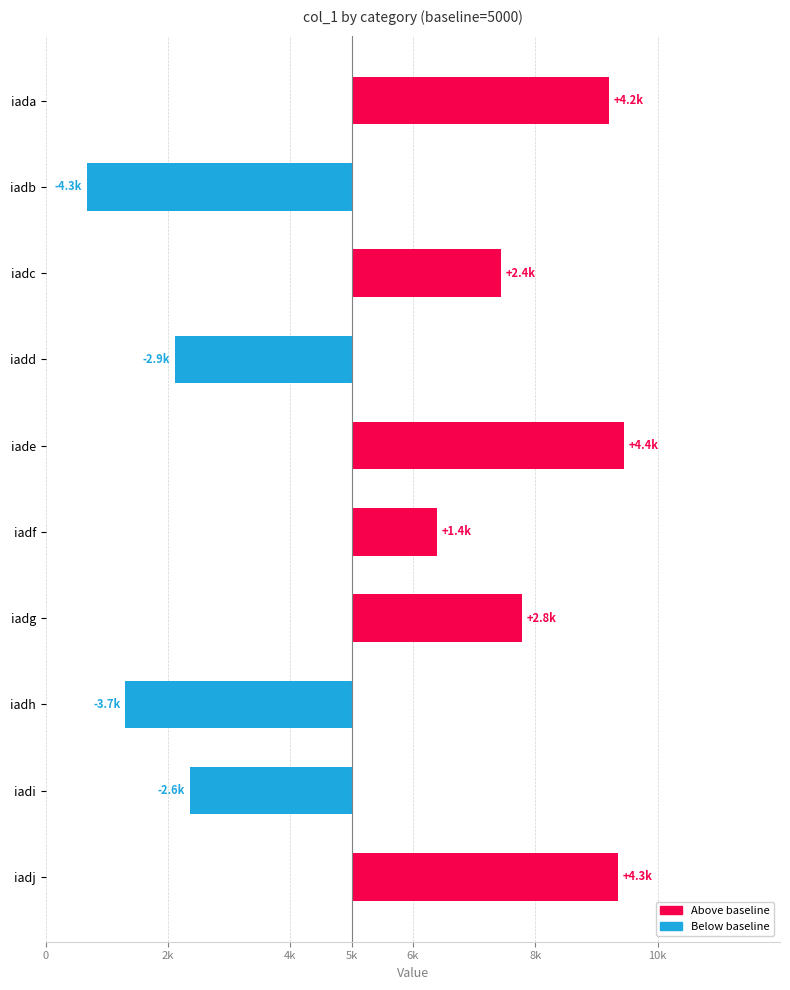

What is the difference between the maximum and minimum values?

8770